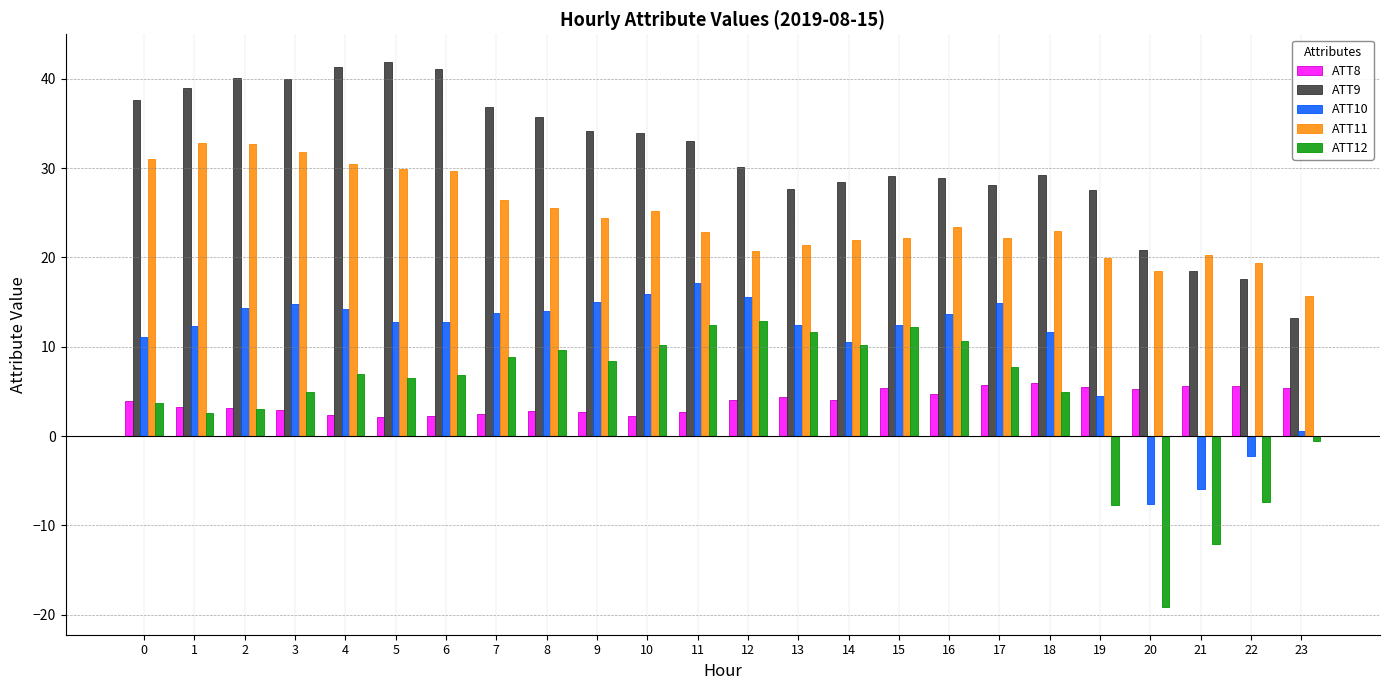

Which series has the largest range (max minus min)?

ATT12